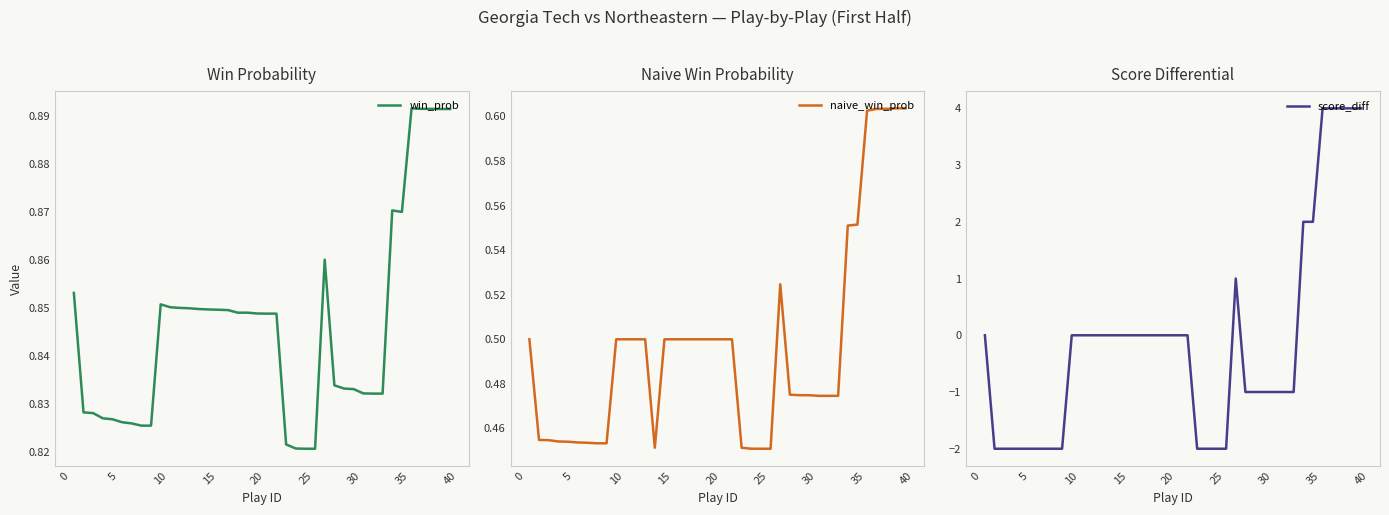

What is the value of the naive_win_prob point at the 4th from the left?

0.5